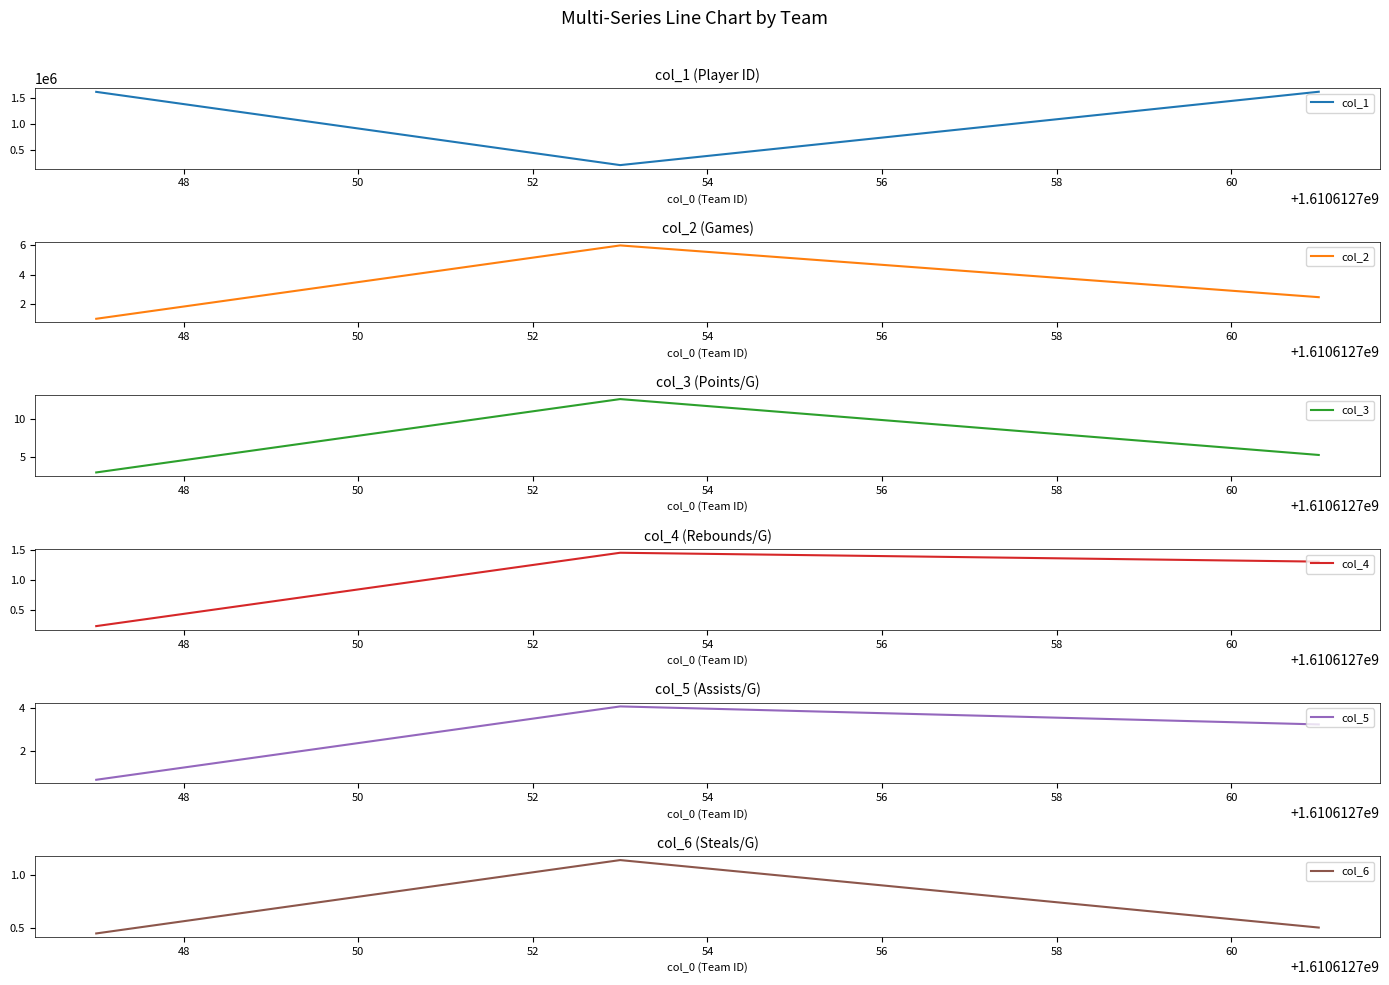

How many values in the col_1 series exceed 1626273?

1